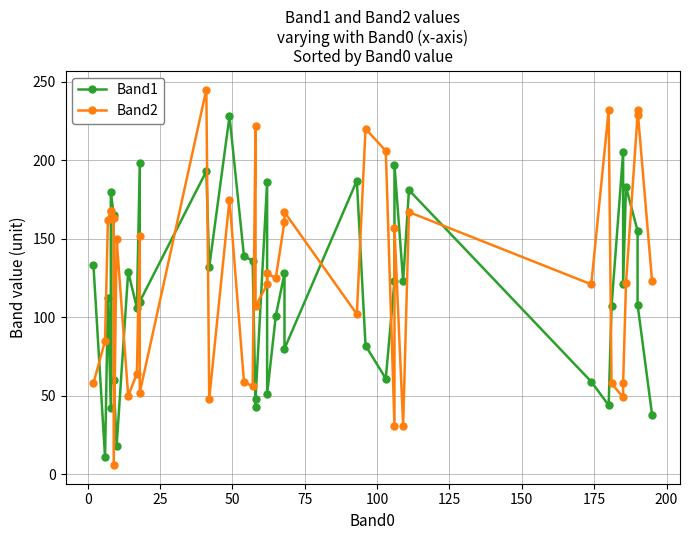

How many interior local peaks does the Band2 series have?

12